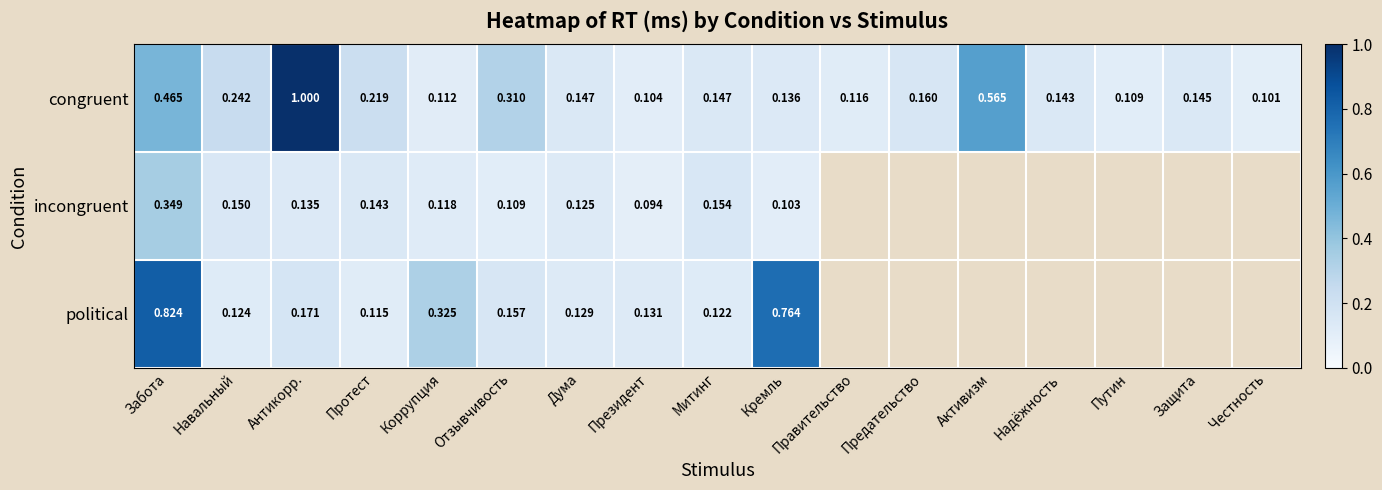

Is it true that incongruent equals 0.0 at Митинг?

False